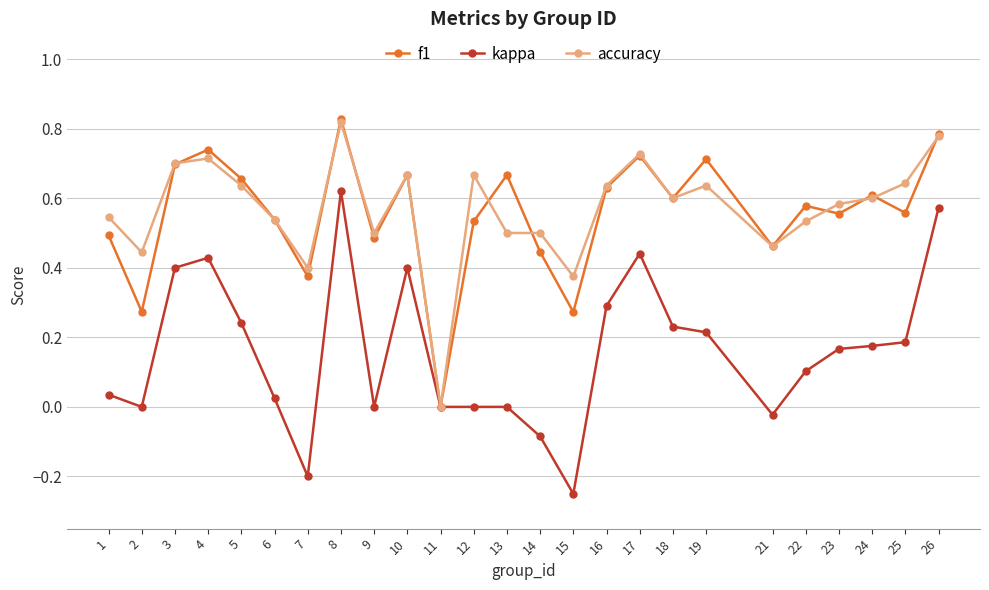

At which category does f1 reach its first local valley?

2